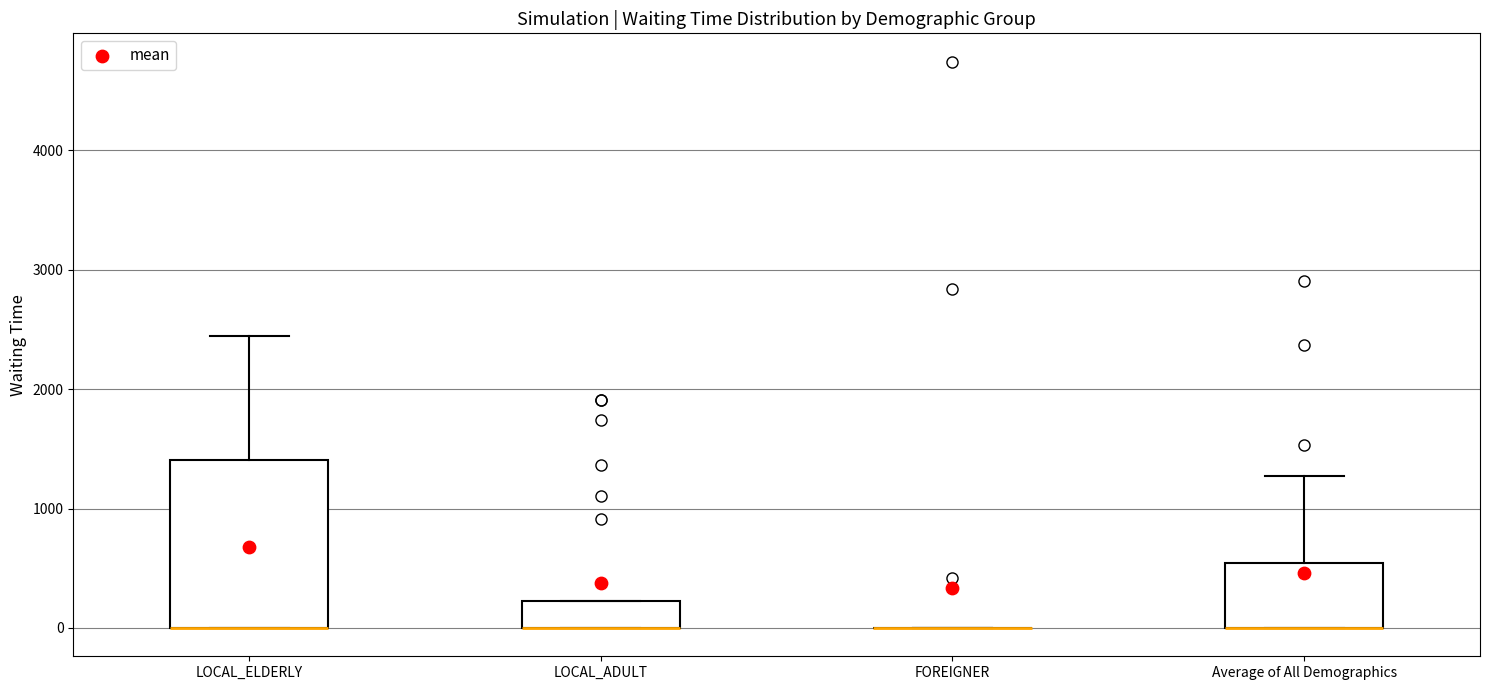

Reading left to right, transcribe this box plot: for each box, give where its median line is, the range the box spans, and where its two whiskers end, as read against the y-axis. The values are not printed on the chart, so give them approximately, as read against the axis.

LOCAL_ELDERLY: median 0 (drawn on the box's lower edge), box 0 to 1400, whiskers 0 to 2400
LOCAL_ADULT: median 0 (drawn on the box's lower edge), box 0 to 200, whiskers 0 to 200
FOREIGNER: box collapsed to a line at 0, whiskers 0 to 0
Average of All Demographics: median 0 (drawn on the box's lower edge), box 0 to 500, whiskers 0 to 1300